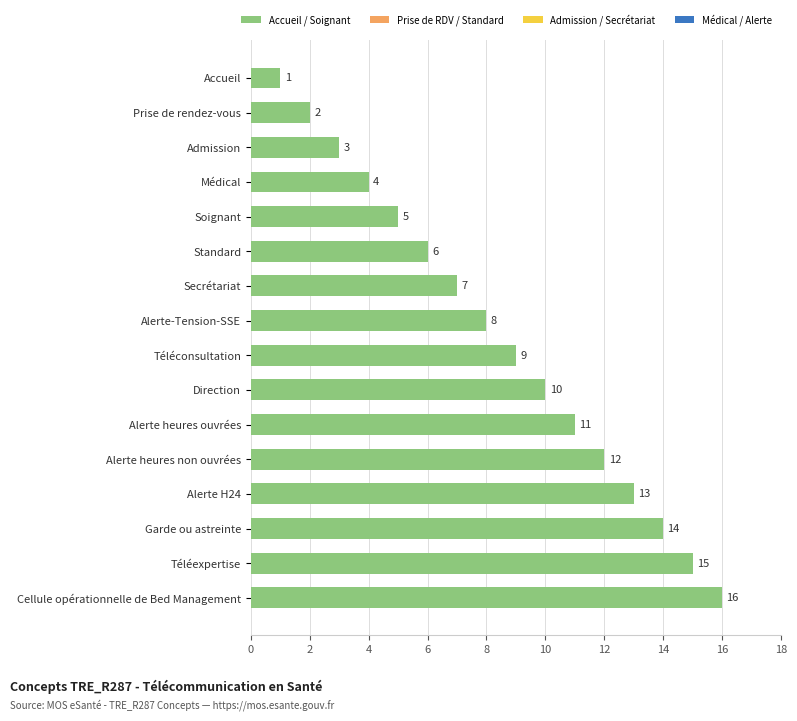

What is the difference between the second highest and second lowest values?

13